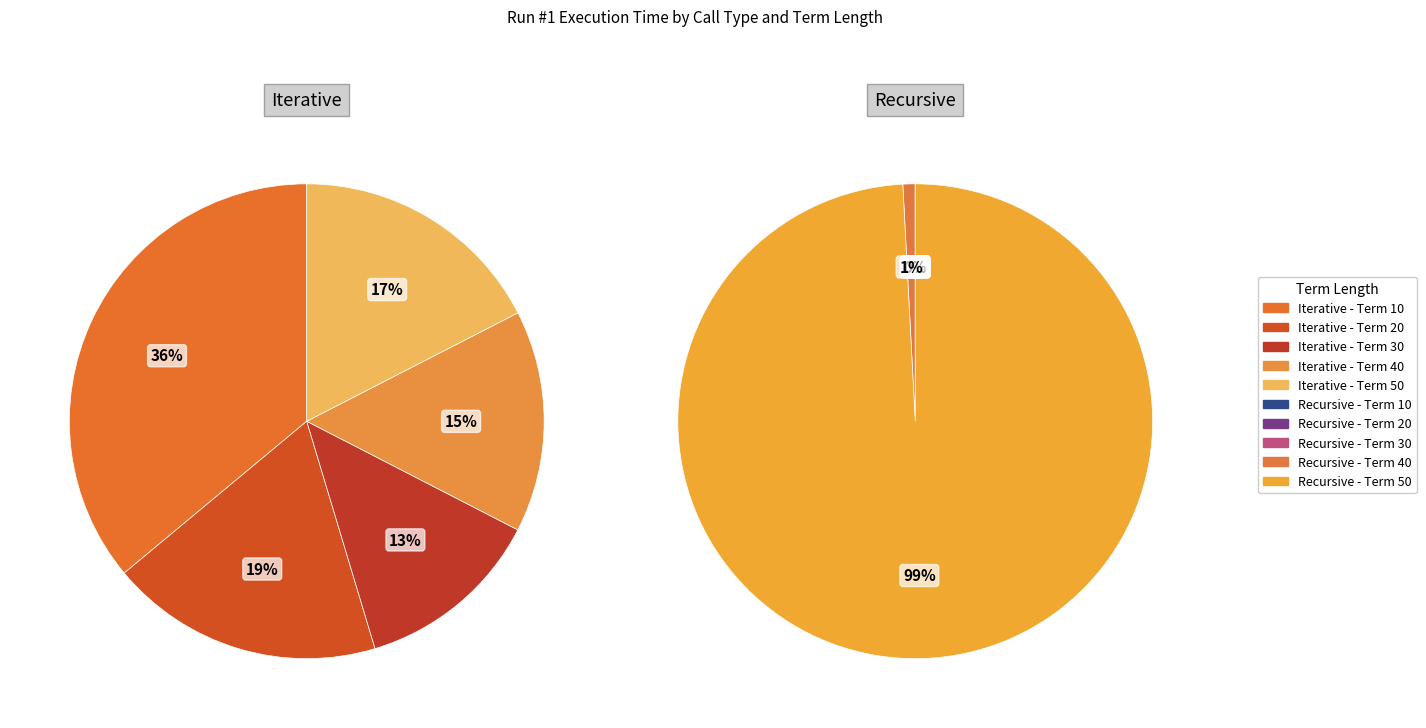

What is the spread (max minus min) of values at Term 40?

473669201